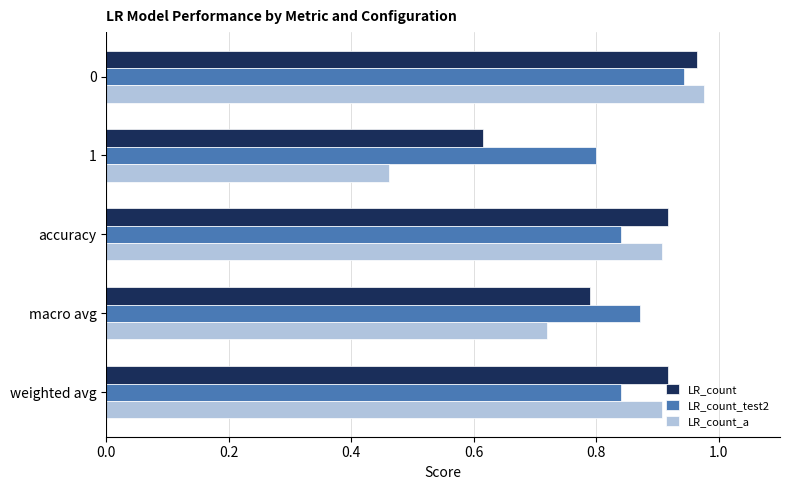

What is the difference between the maximum and minimum values in the LR_count series?

0.3